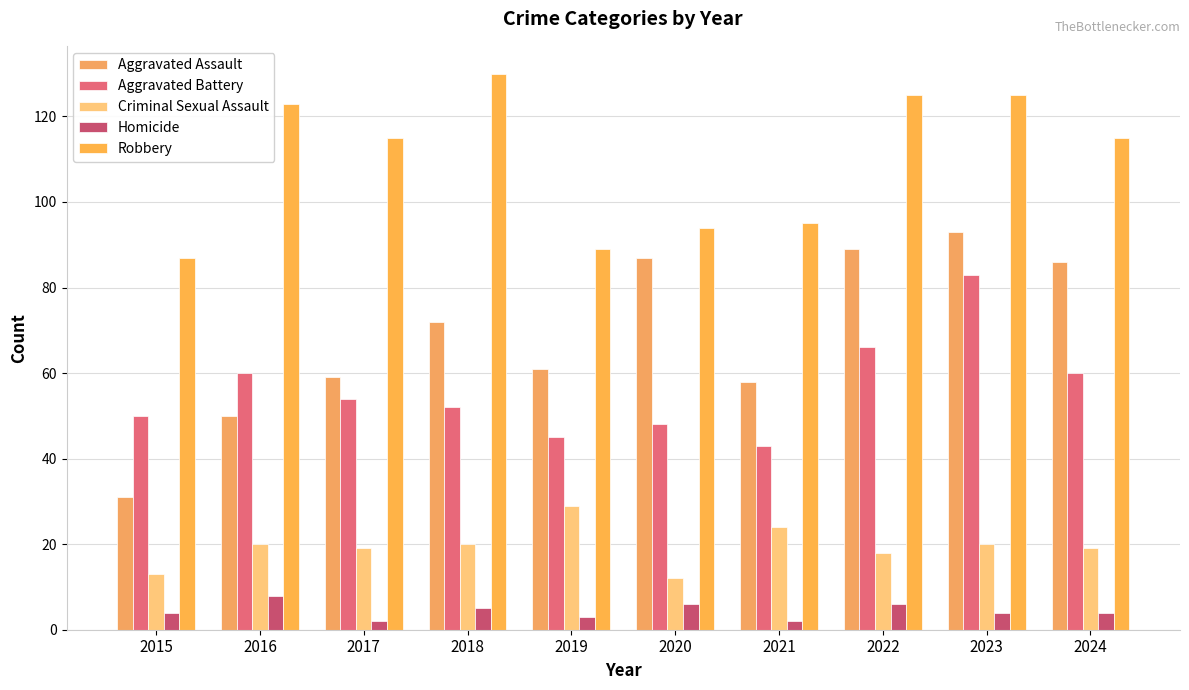

Count the number of data series in this chart.

5